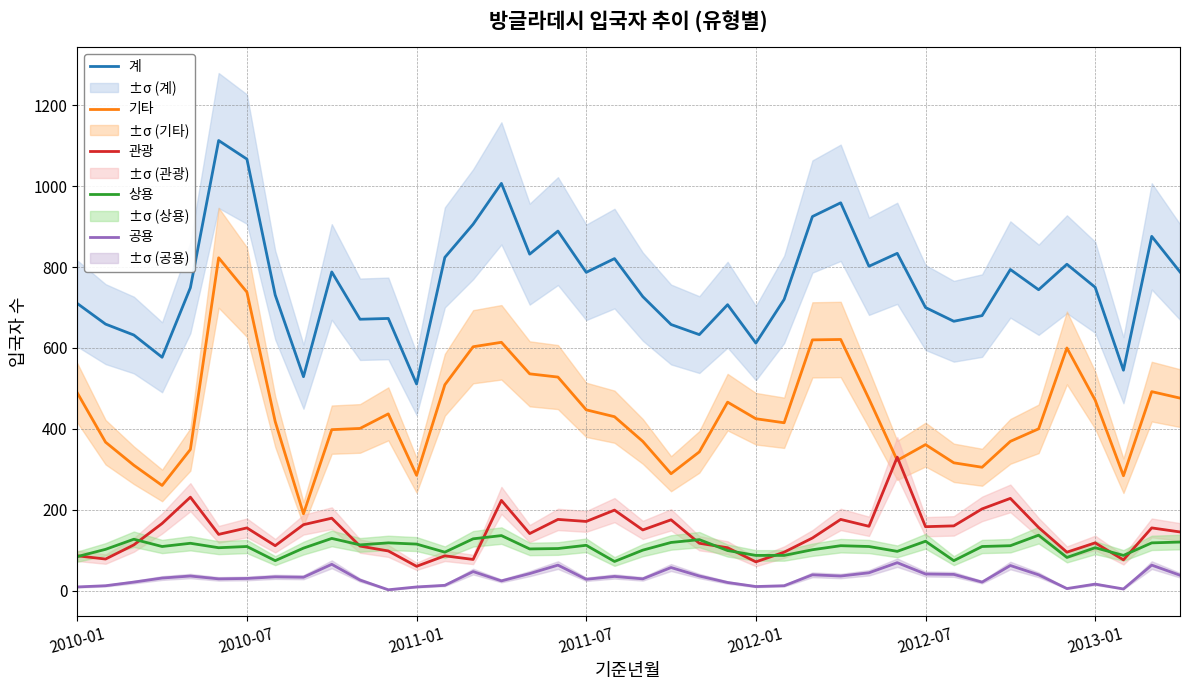

True or false: 기타 and 계 cross at least once.

False